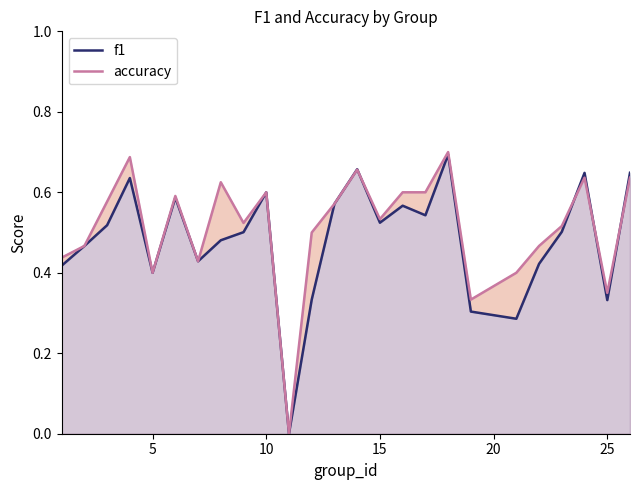

What is the maximum value shown in the chart?

0.7